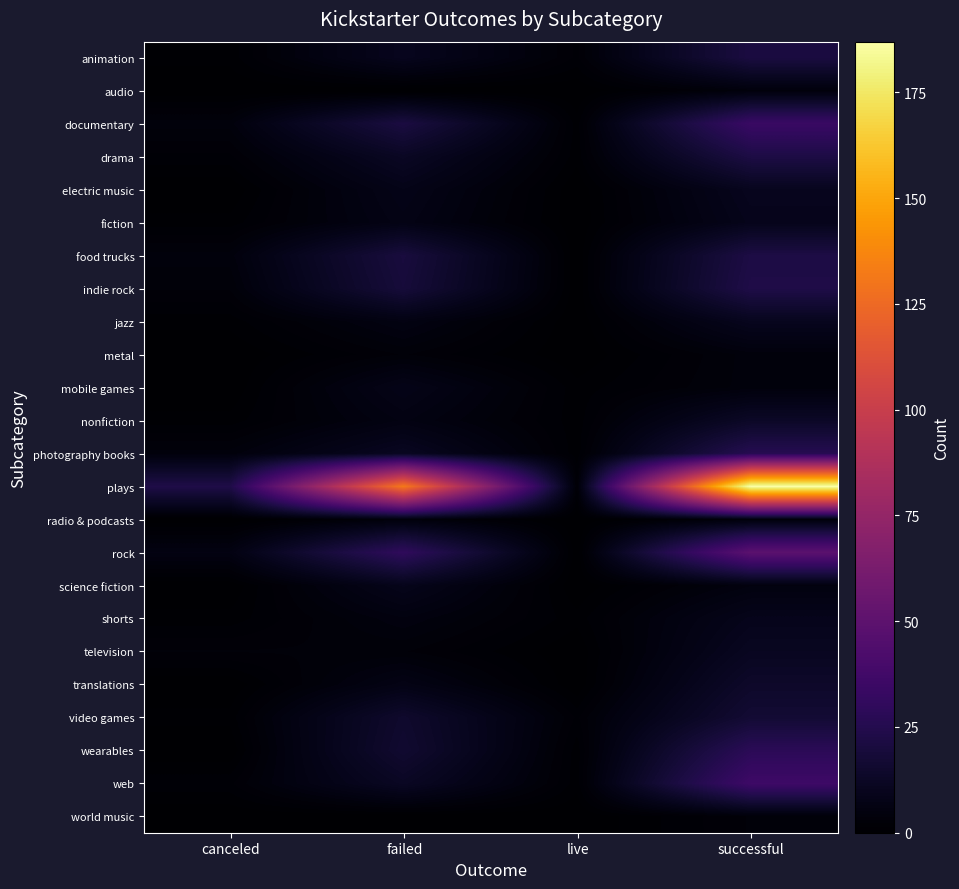

Rank the series by their maximum value, from lowest to highest.

world music, audio, metal, radio & podcasts, mobile games, fiction, science fiction, shorts, electric music, jazz, television, nonfiction, translations, video games, animation, drama, food trucks, indie rock, photography books, wearables, documentary, web, rock, plays